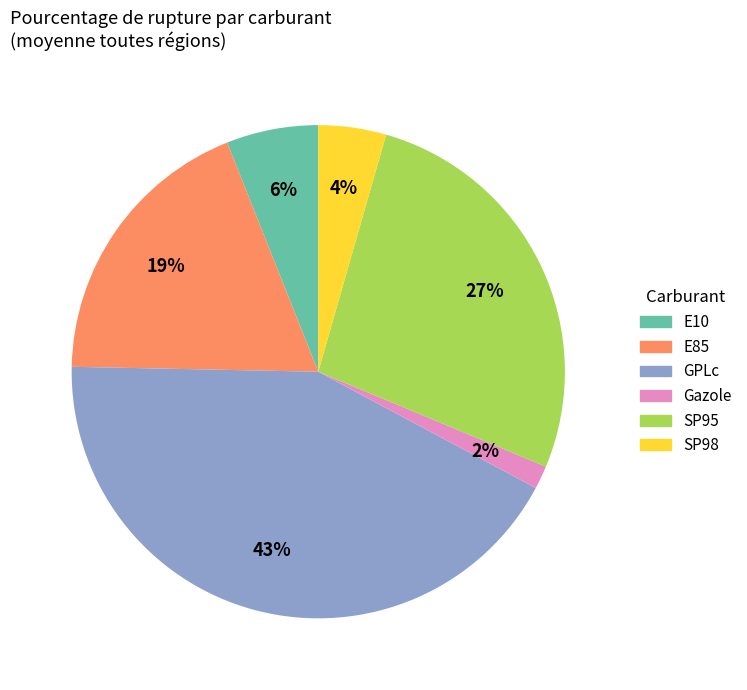

Combined, do GPLc and E85 account for over 50%?

Yes